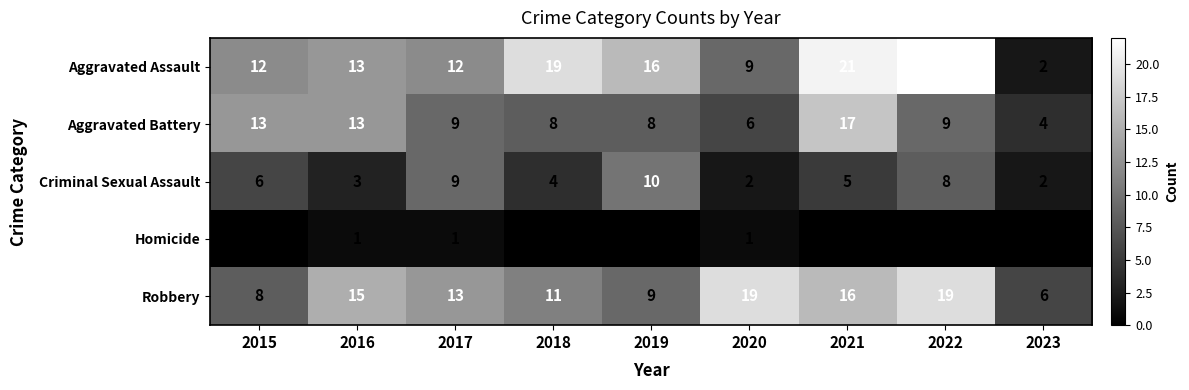

What is the difference between the highest and lowest values at 2016?

14